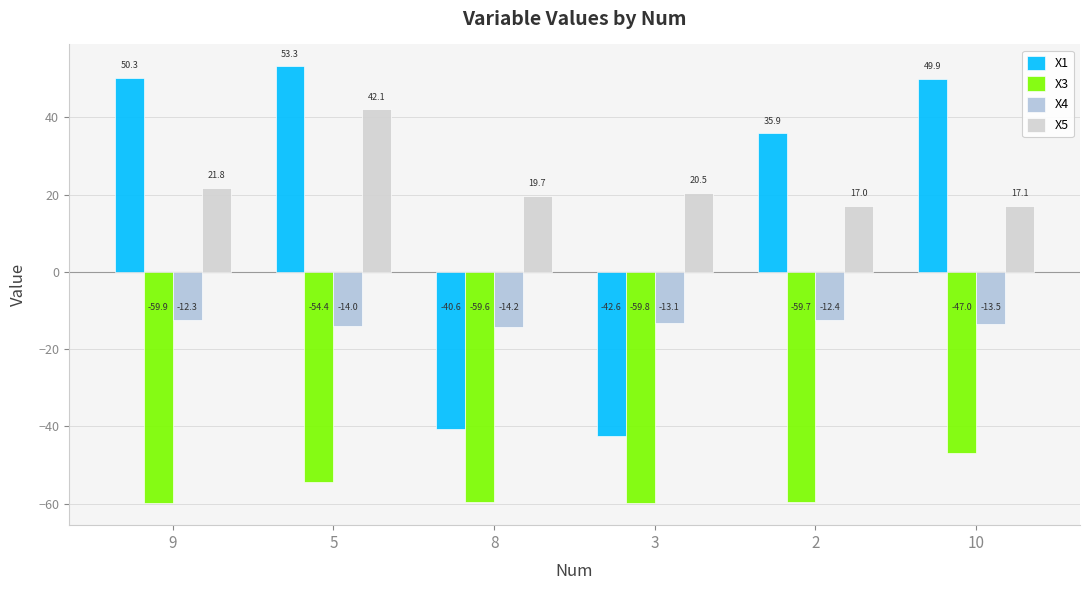

The X4 series shows -13.1 at 3. True or false?

True